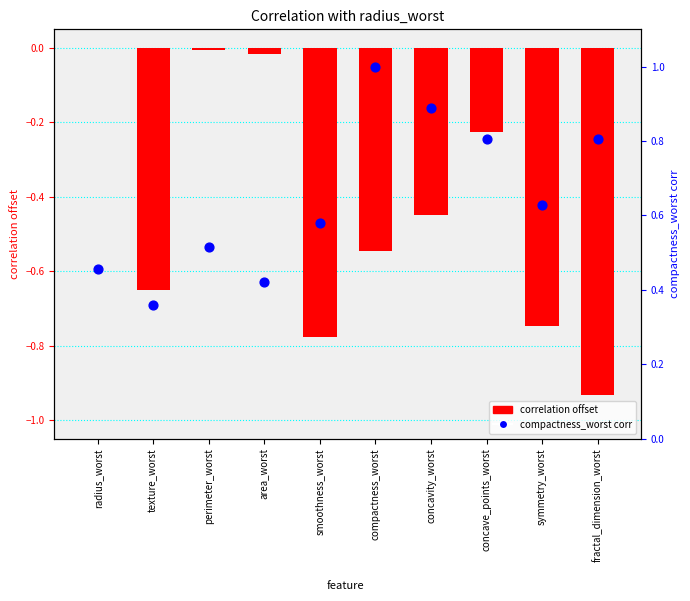

Which series reaches the minimum Y coordinate?

correlation offset